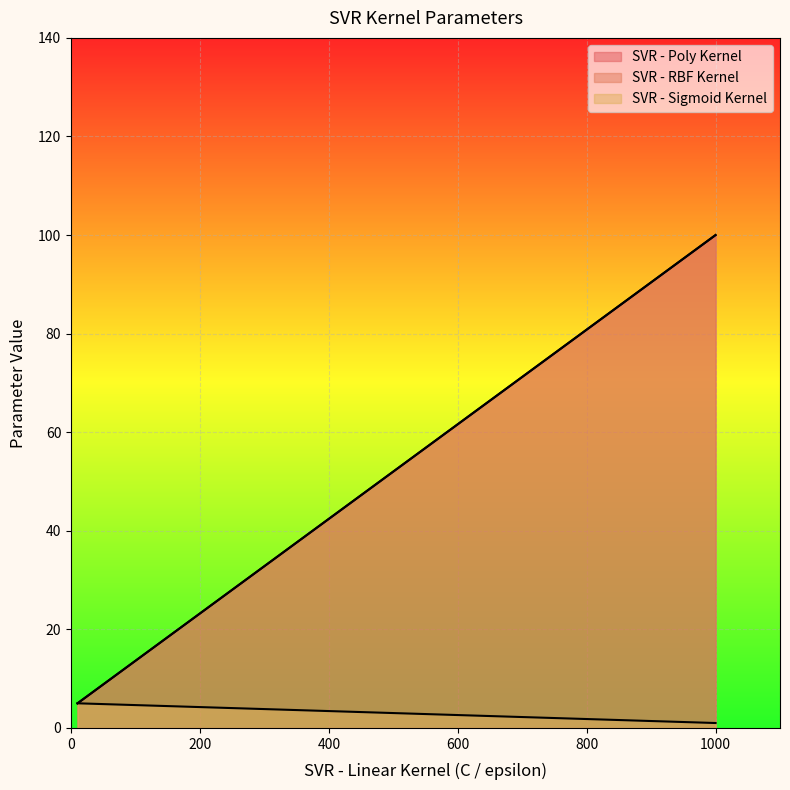

Reading left to right, what are all the values shown in this chart?

SVR - Poly Kernel: 1000=100	10=5
SVR - RBF Kernel: 1000=100	10=5
SVR - Sigmoid Kernel: 1000=1	10=5